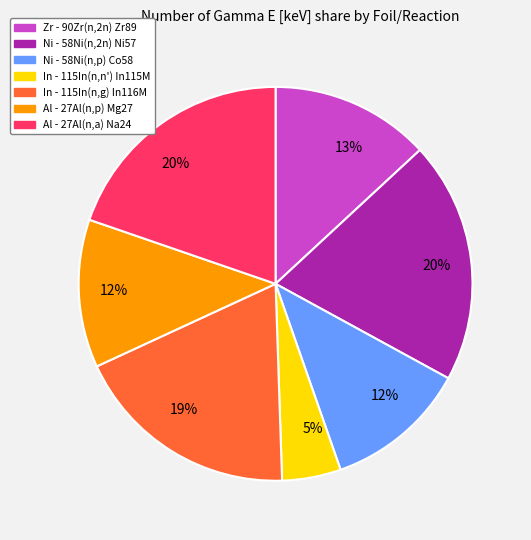

Is there any slice that represents more than half of the pie?

No